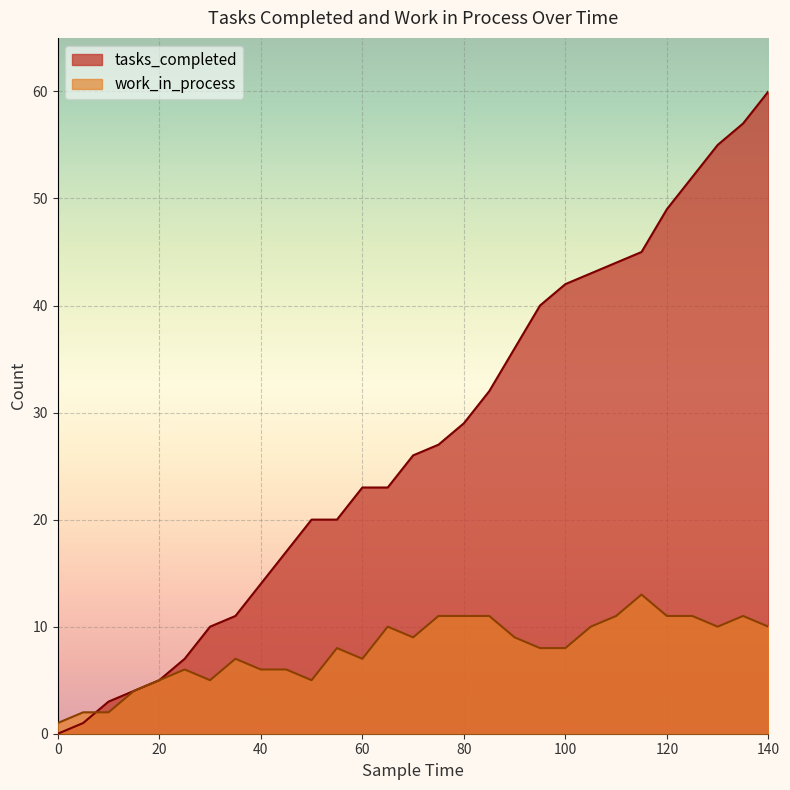

How many interior local valleys does the work_in_process series have?

5